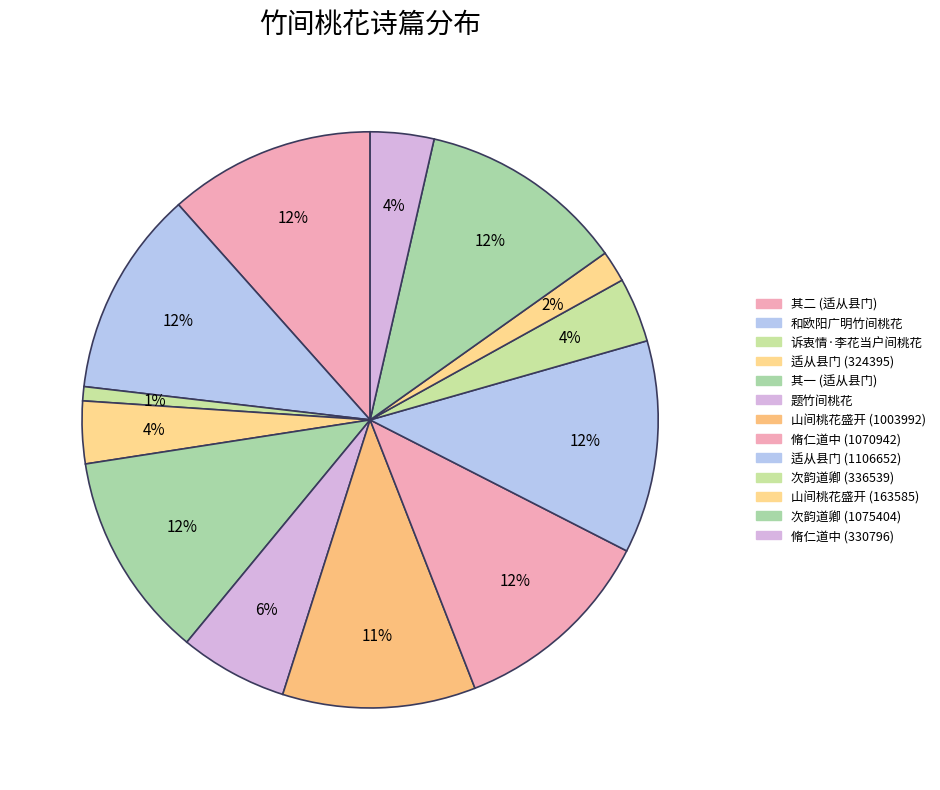

To the nearest percent, what is the difference between the largest and smallest slice percentages?

11%